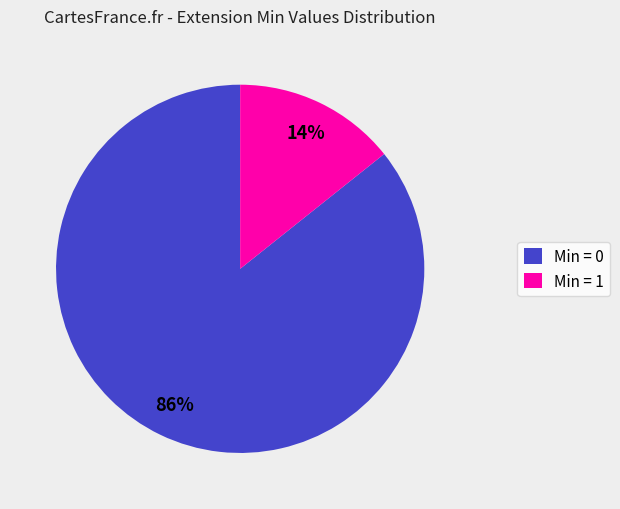

True or false: Min = 0 accounts for 95% of the total.

False